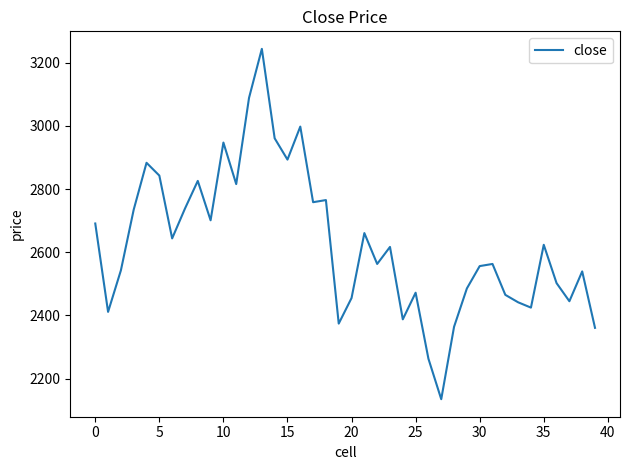

What is the difference between the maximum and minimum values?

1109.5